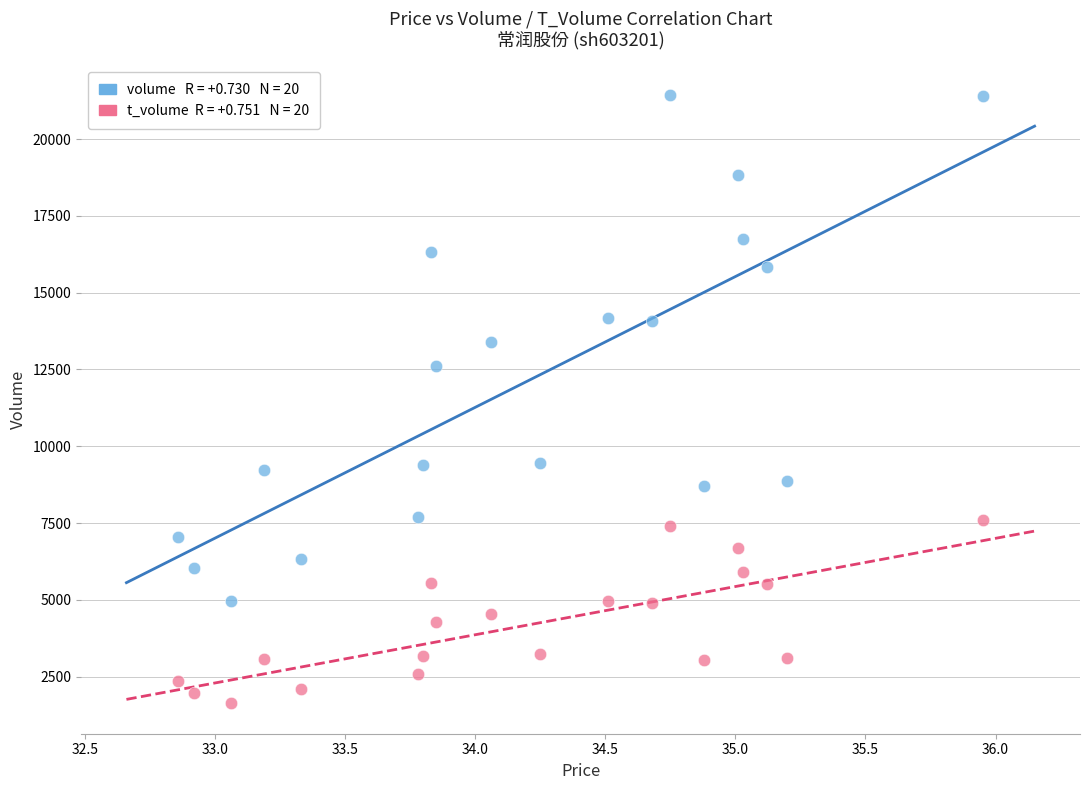

Across all series, what Y value is closest to 11529?

12627